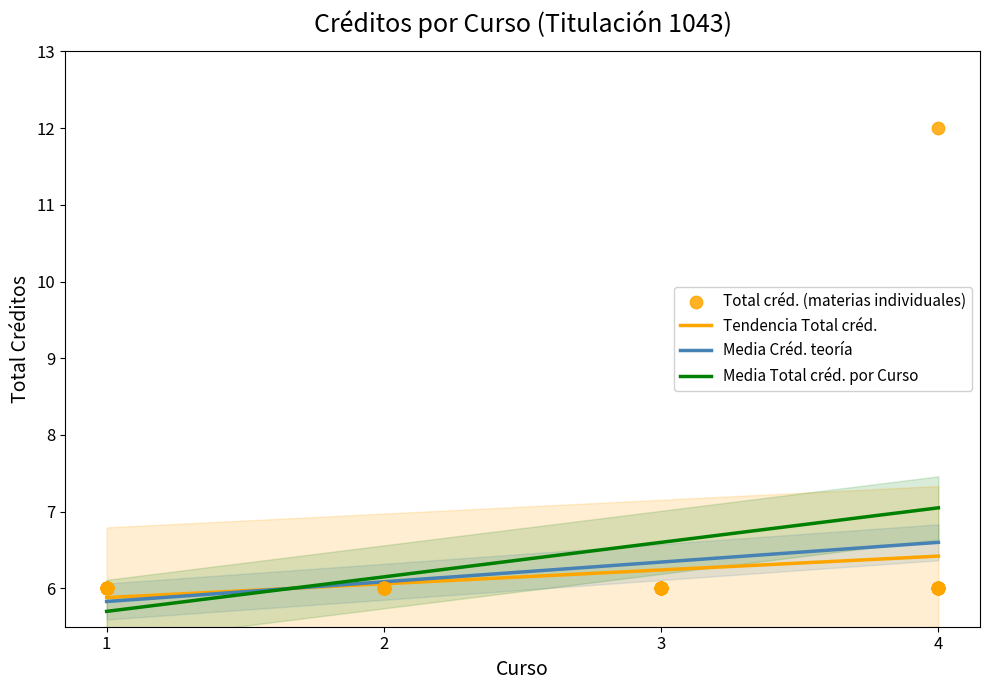

Is the value of Créd. práctica by Curso at Curso 3 greater than the value of Total créd. by Curso at Curso 1?

No